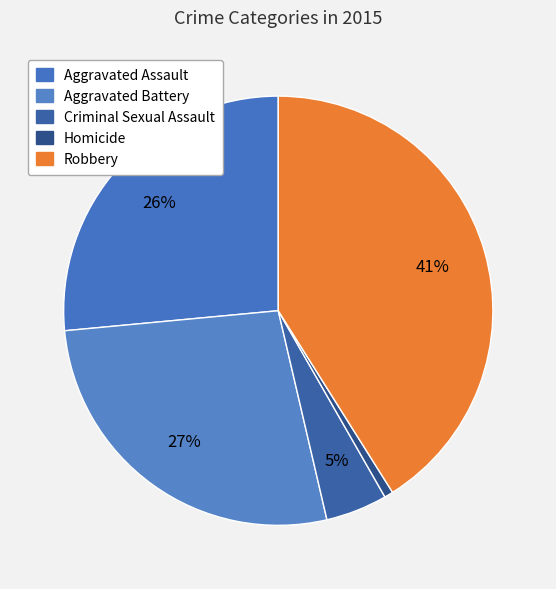

To the nearest percent, what portion does Homicide represent?

1%